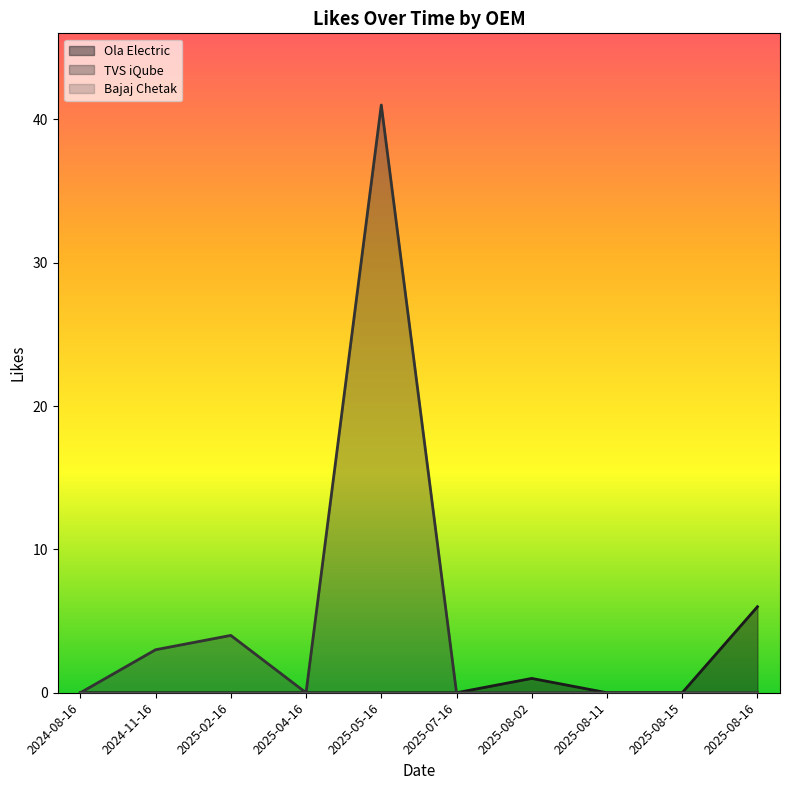

True or false: Bajaj Chetak has more than 1 interior local peaks.

False